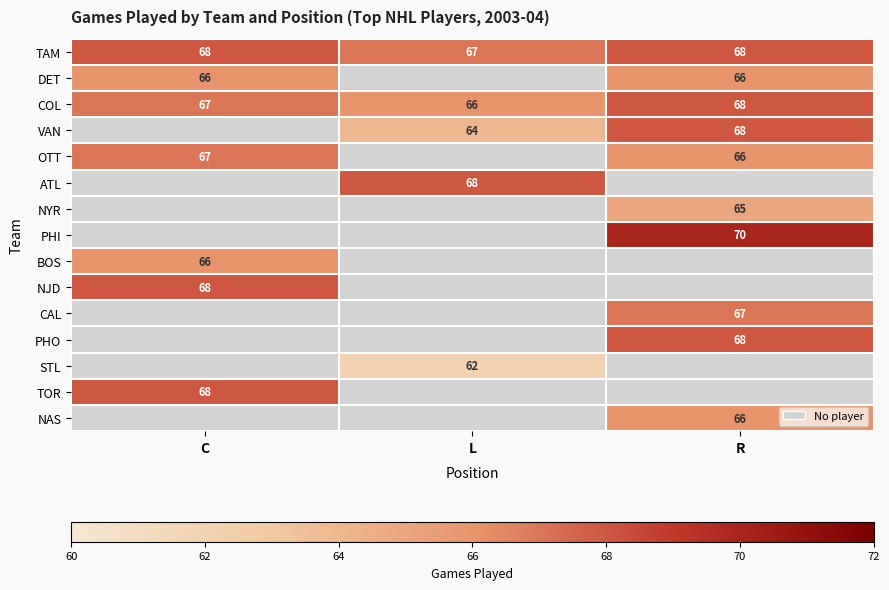

Is it true that COL equals 34 at R?

False